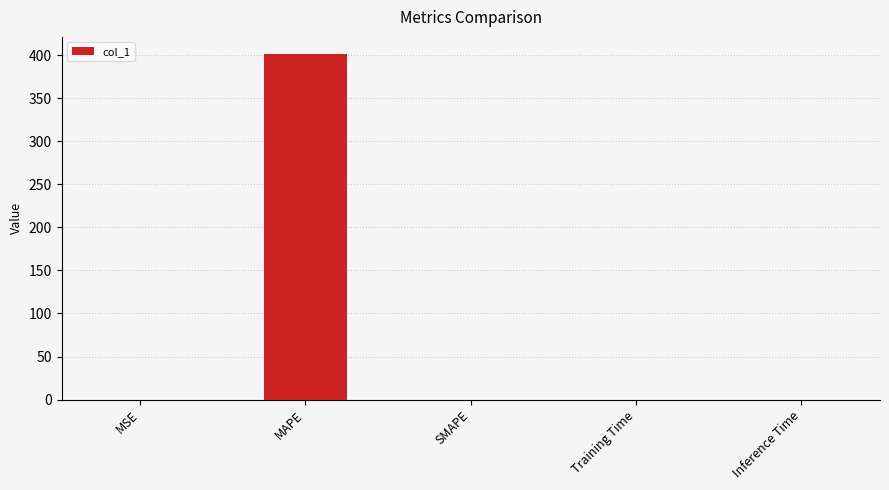

Which label corresponds to the largest value in the chart?

MAPE